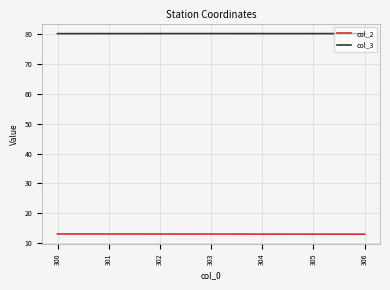

How many distinct data groups are displayed?

2